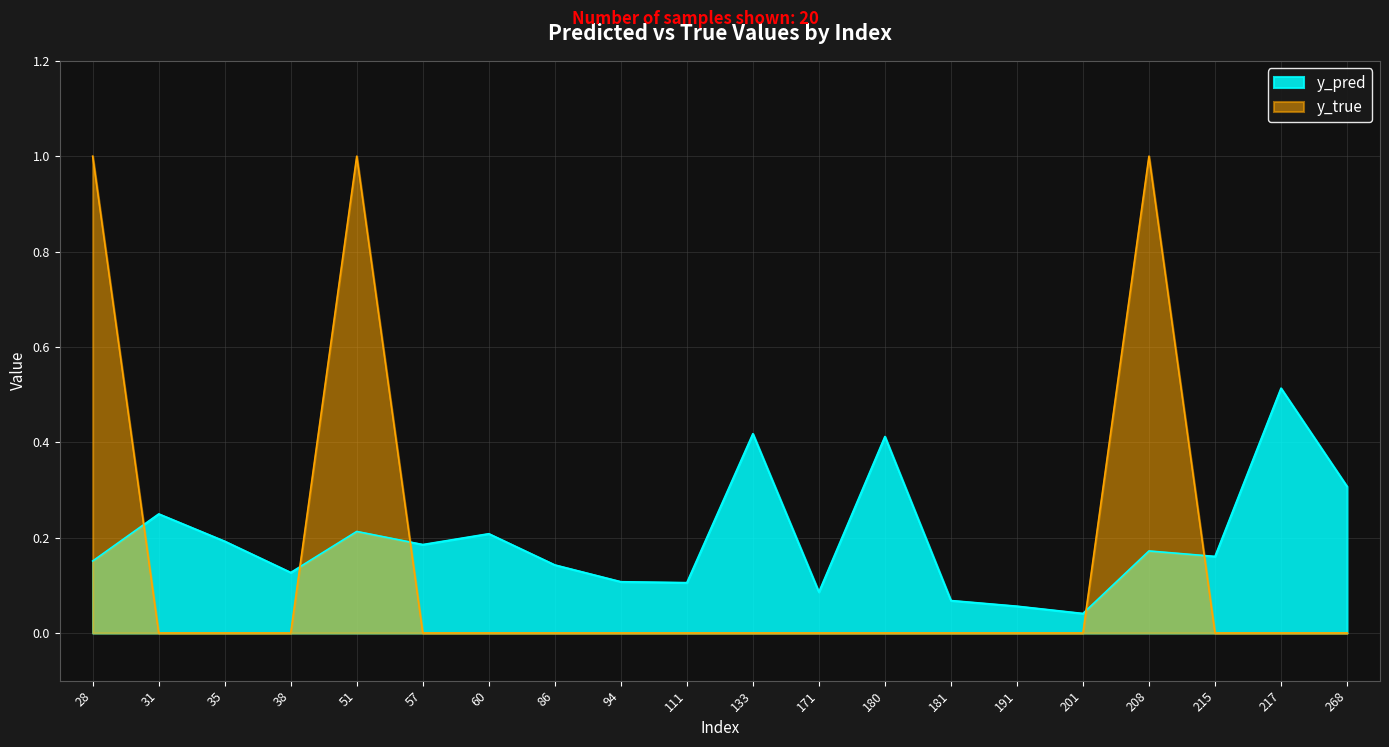

Which series has the largest range (max minus min)?

y_true